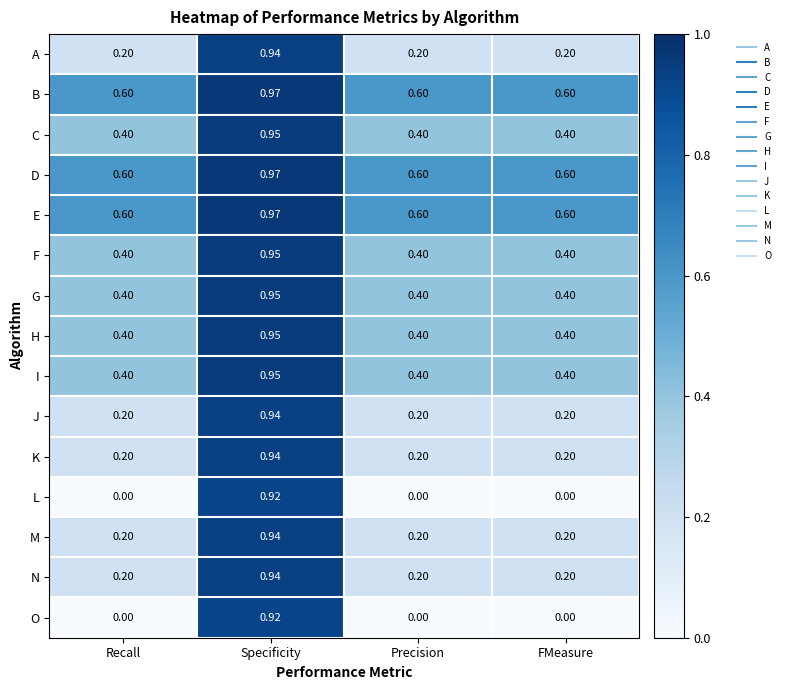

At which category is the sum across all series the highest?

Specificity